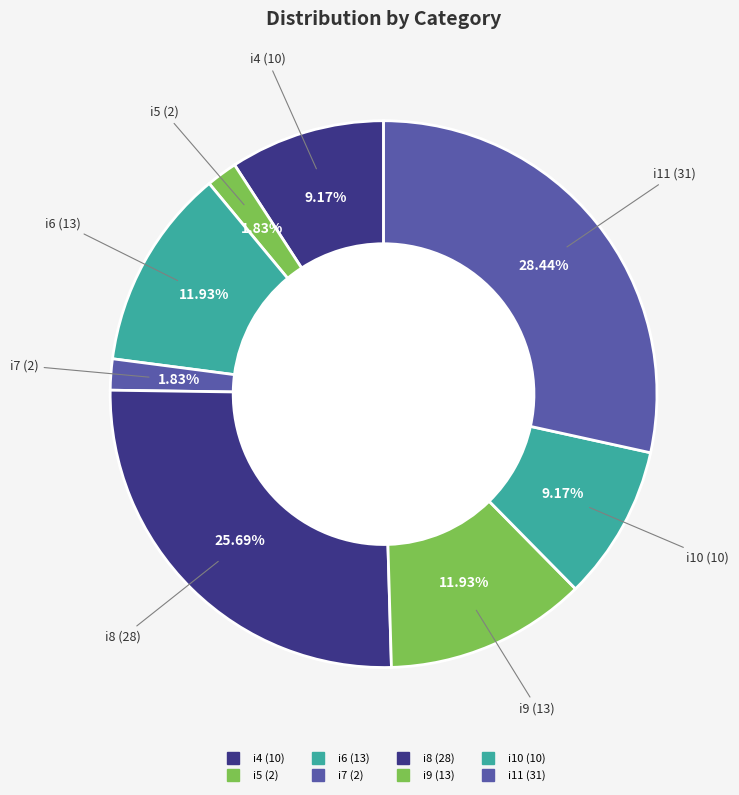

The i6 slice represents 12% of the pie. True or false?

True